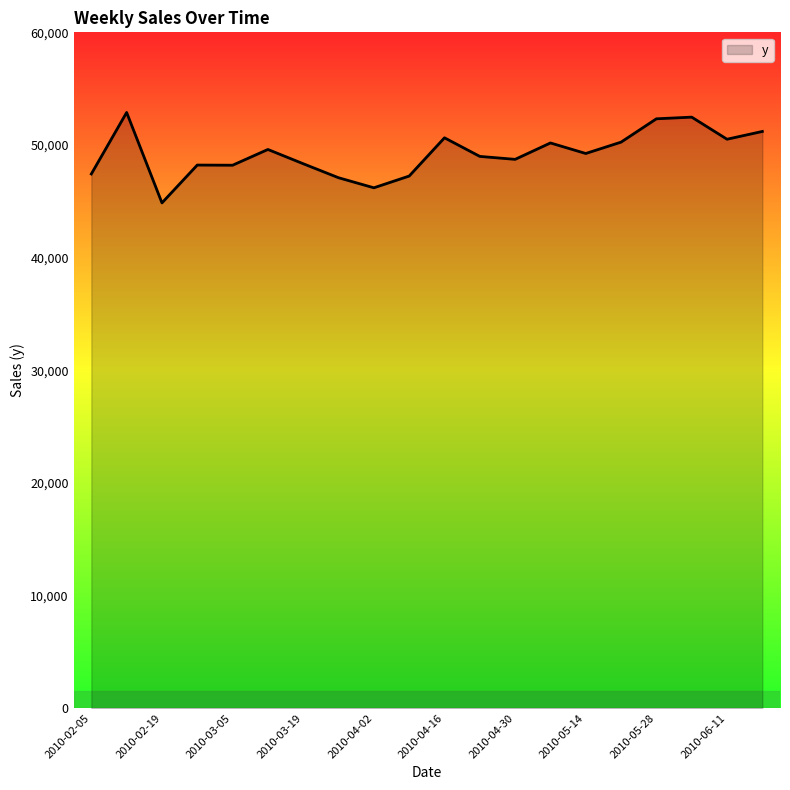

What is the greatest value displayed?

52885.5